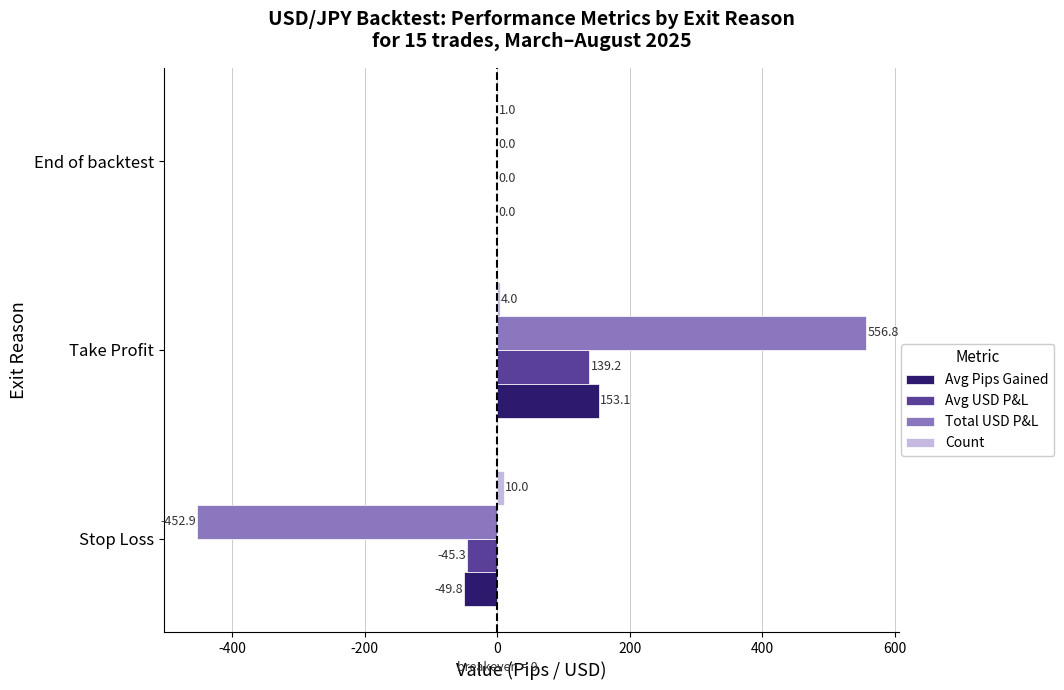

At which category does the chart reach its peak across all series?

Take Profit